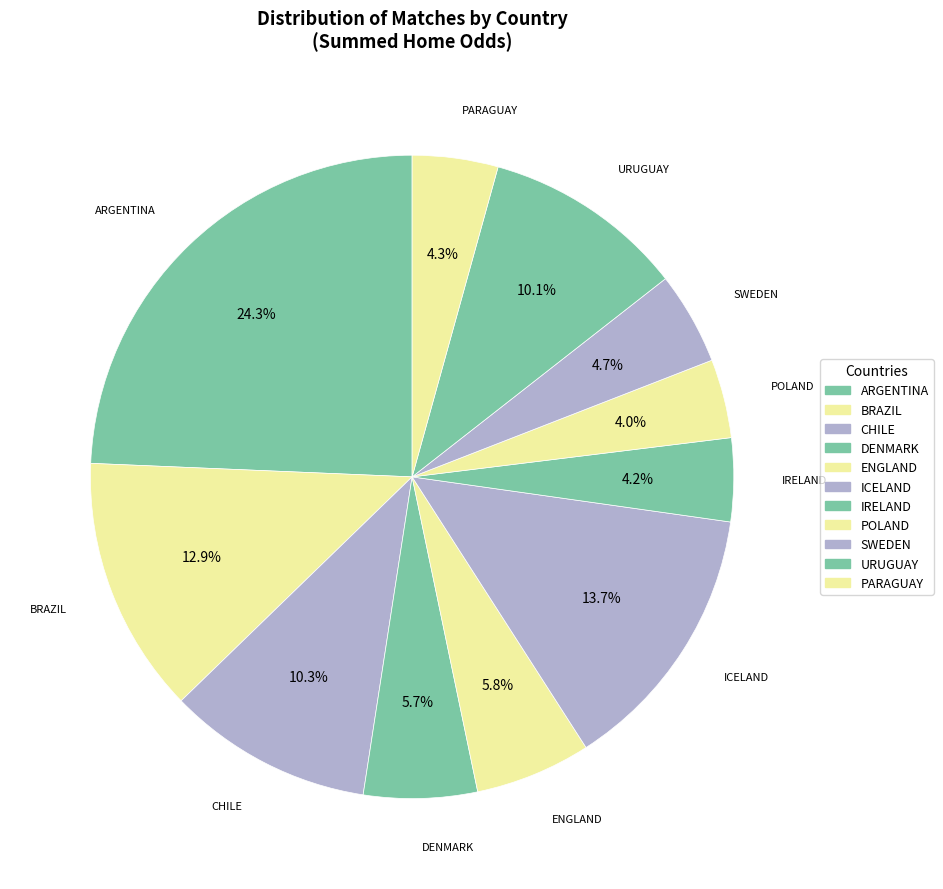

The SWEDEN slice represents 5% of the pie. True or false?

True